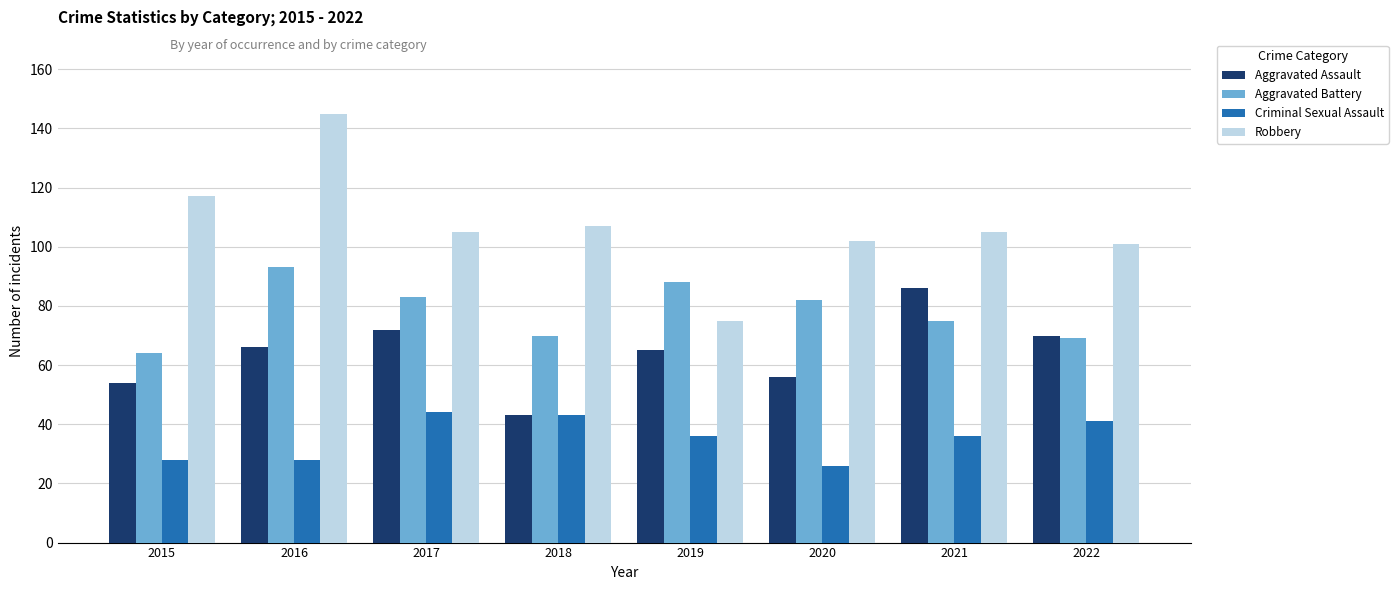

What is the approximate value of Aggravated Assault at 2017, to the nearest 5?

70